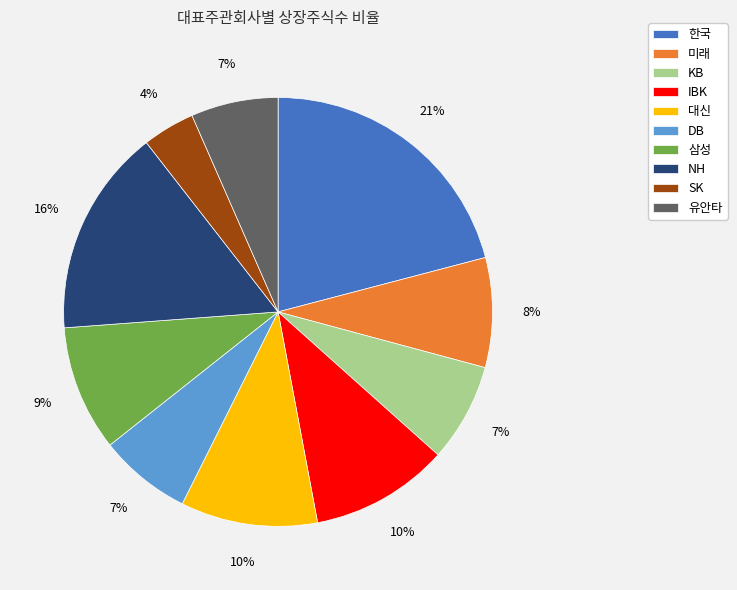

To the nearest percent, what is the combined percentage of KB and DB?

14%